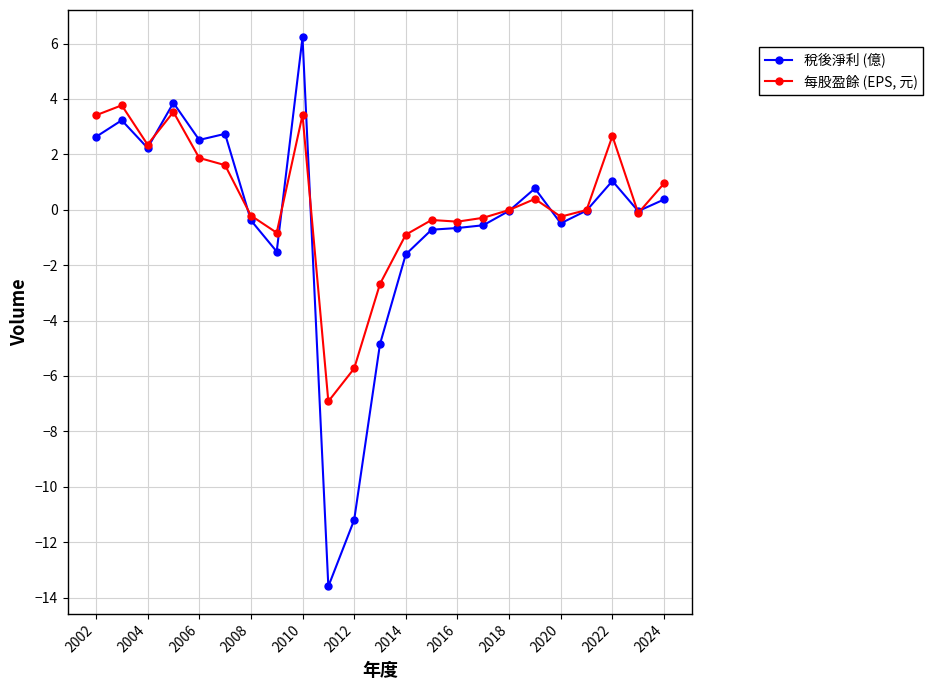

How many categories are shown in the chart?

23